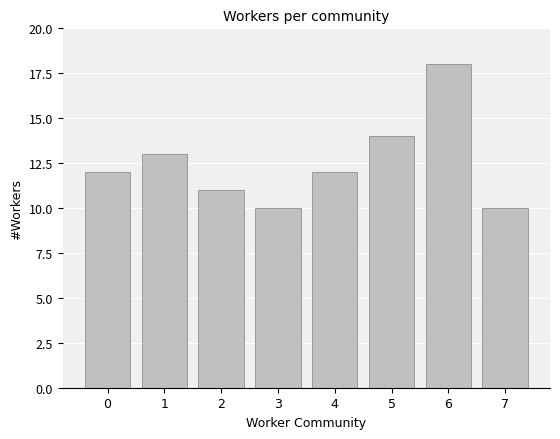

Count the number of data series in this chart.

1